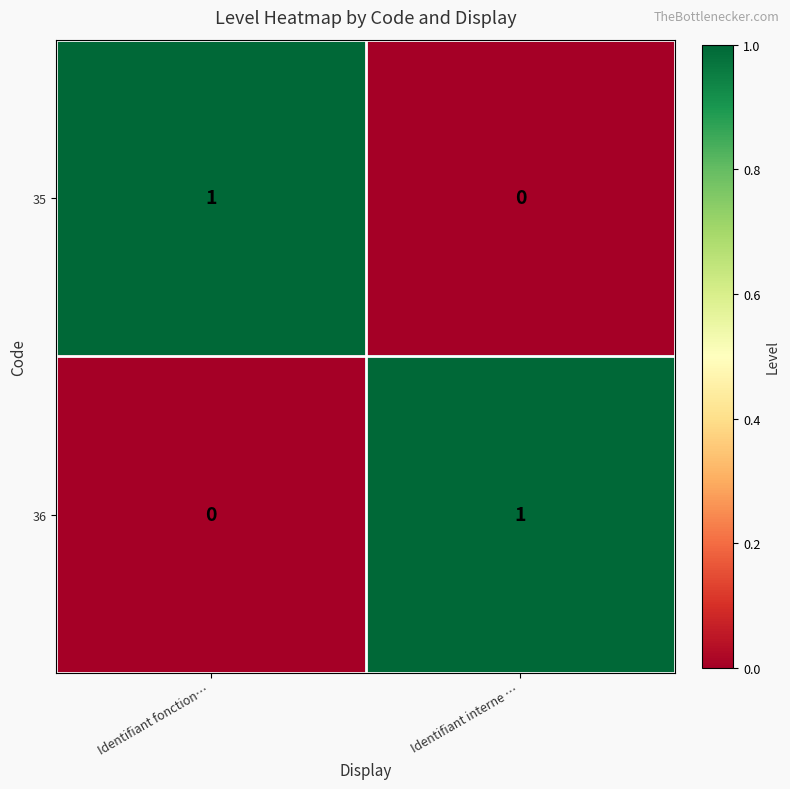

What is the total value across all series at Identifiant fonction…?

1